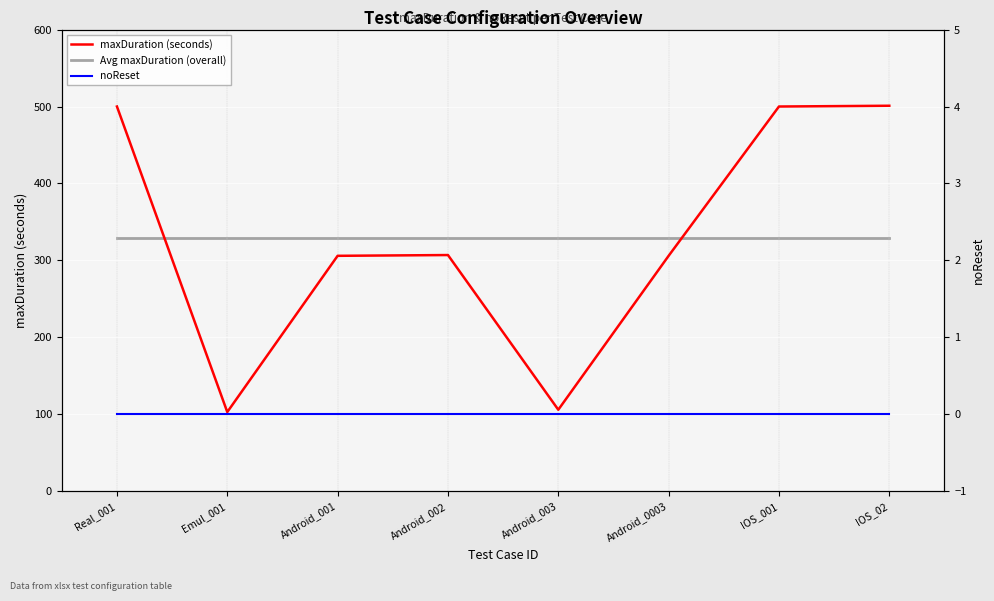

What is the total value across all series at Real_001?

828.6